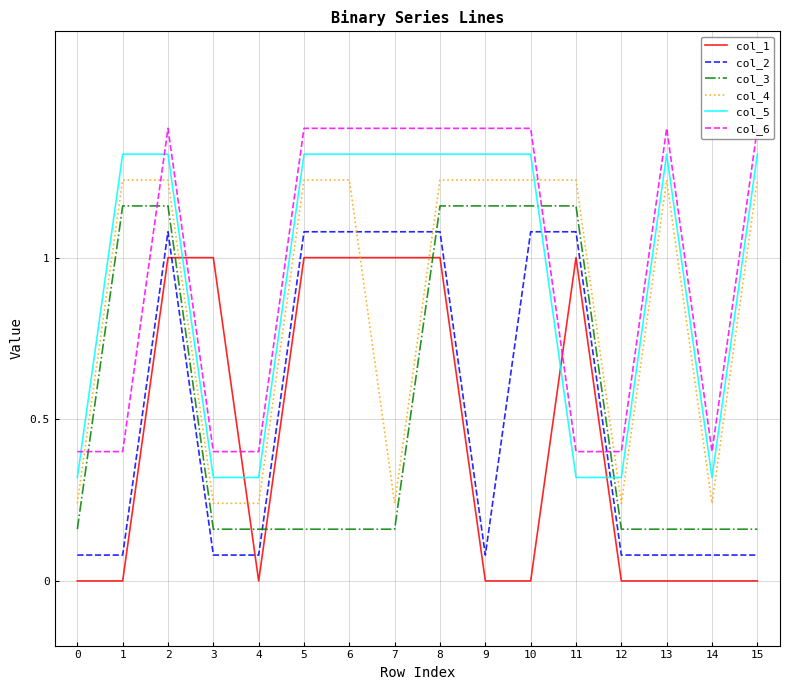

What is the difference between the maximum and minimum values in the col_4 series?

1.0